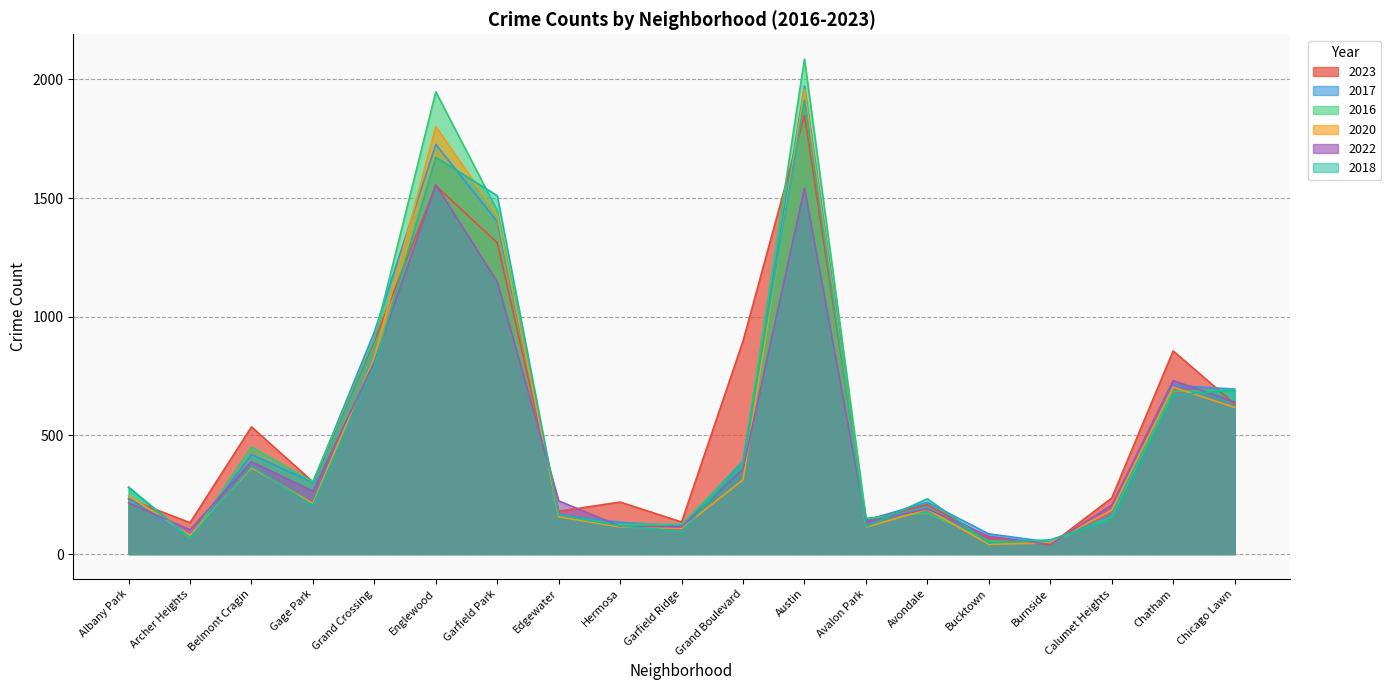

Where does the 2018 series first go above 233?

Albany Park